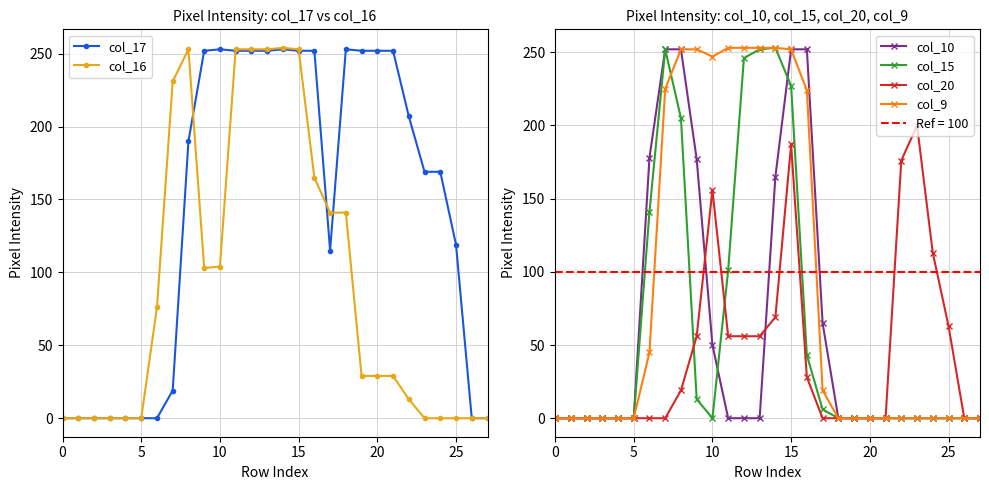

Rank the series by their maximum value, from lowest to highest.

col_20, col_10, col_17, col_15, col_9, col_16